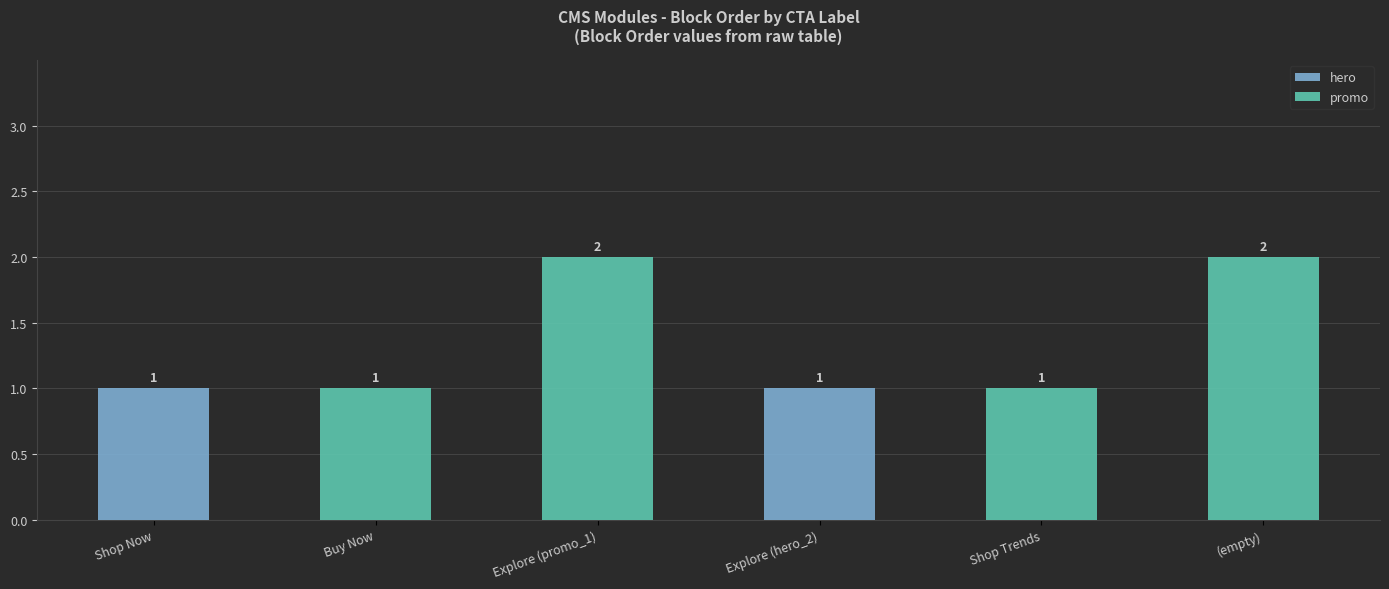

Reading left to right, what are the values for hero?

Shop Now=1	Buy Now=0	Explore (promo_1)=0	Explore (hero_2)=1	Shop Trends=0	(empty)=0